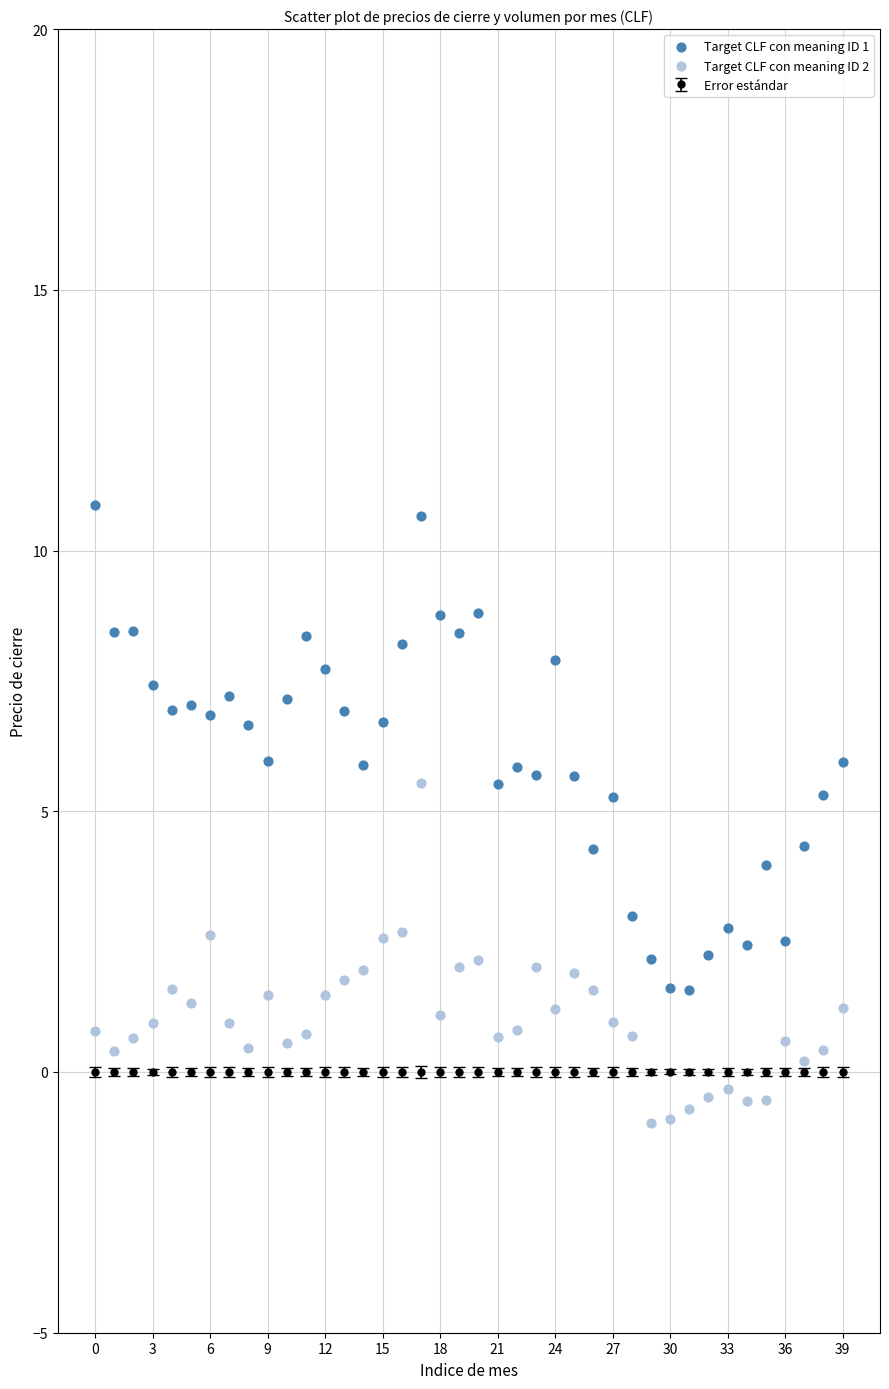

Across all data points, what is the range of Y values (max minus min)?

11.9